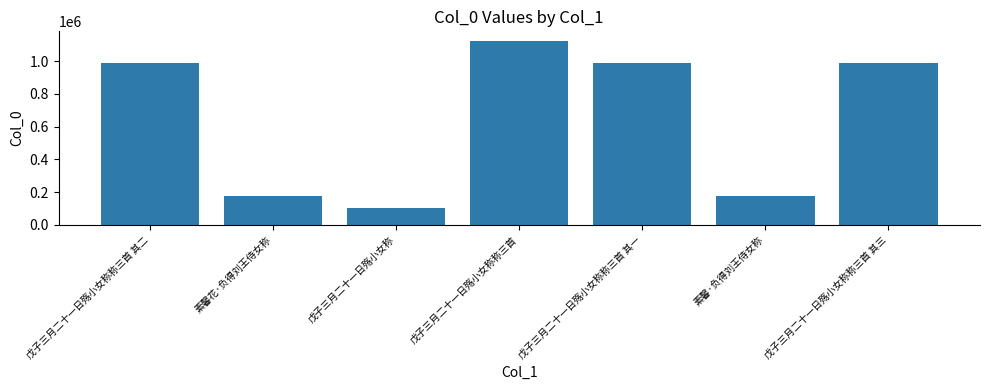

Which label corresponds to the largest value in the chart?

戊子三月二十一日殇小女称称三首